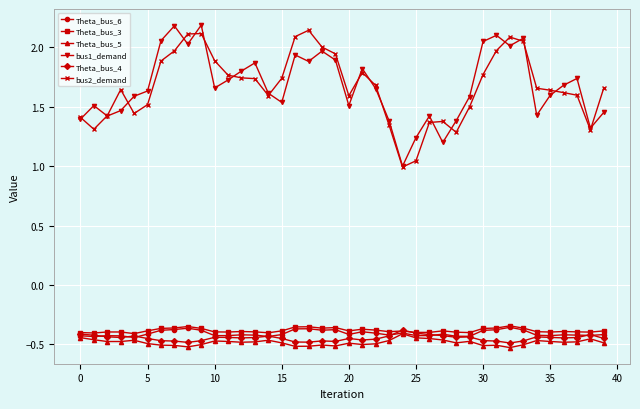

True or false: bus2_demand and Theta_bus_4 cross at least once.

False